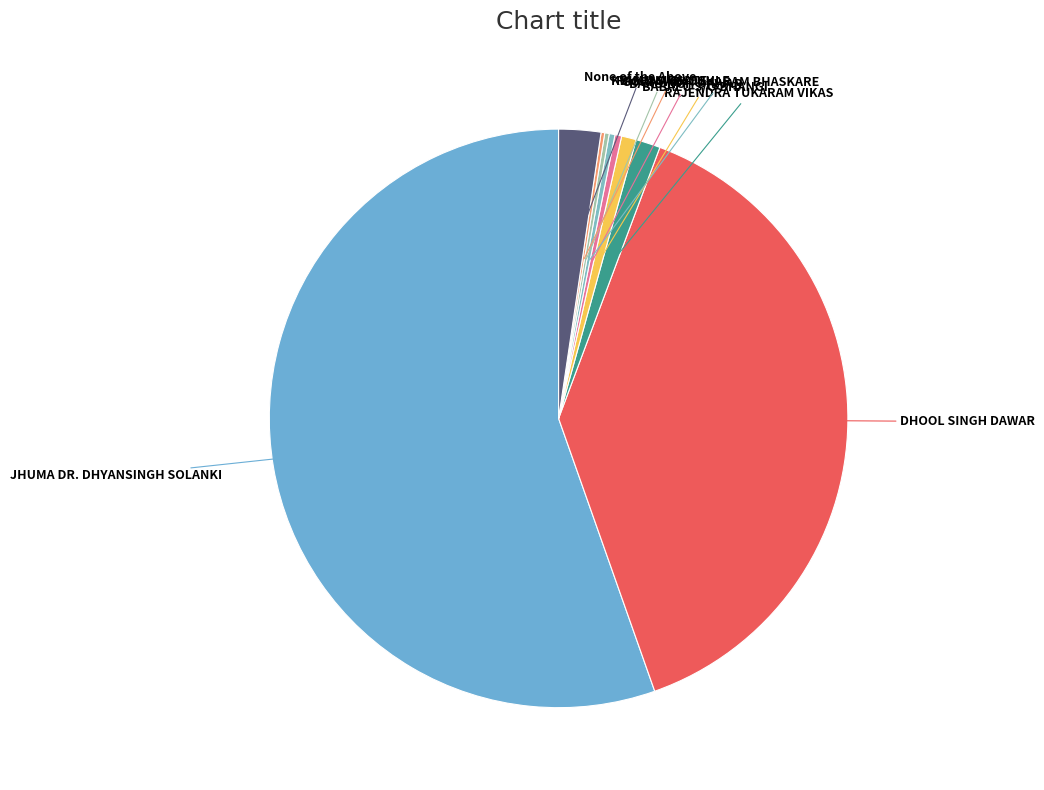

Which category has the biggest portion of the pie?

JHUMA DR. DHYANSINGH SOLANKI